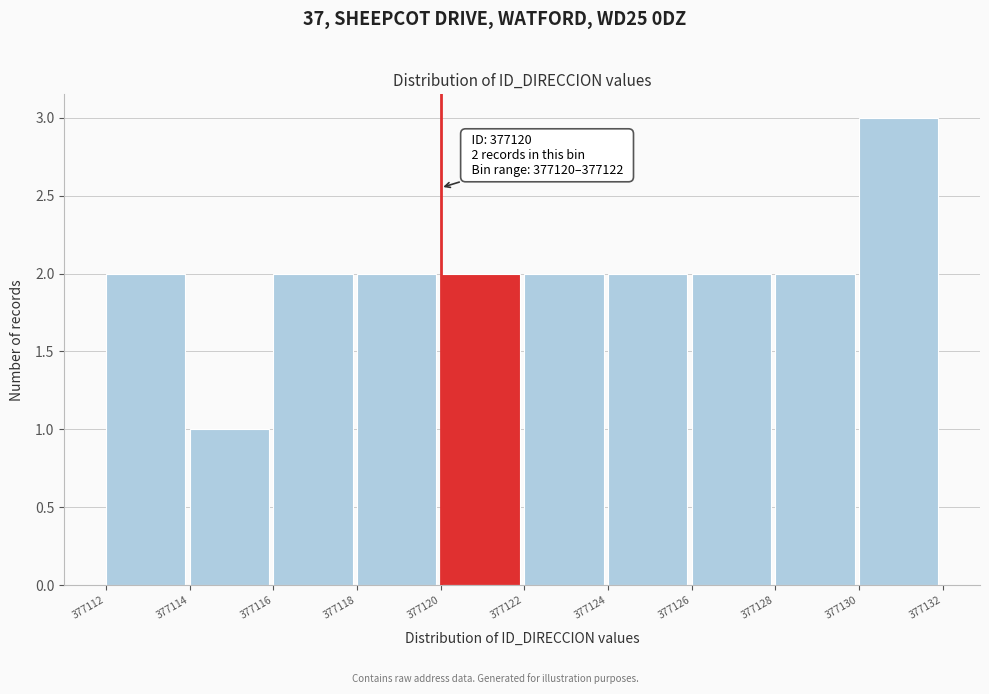

Over which range of the x-axis is the bar tallest?

377130 to 377132